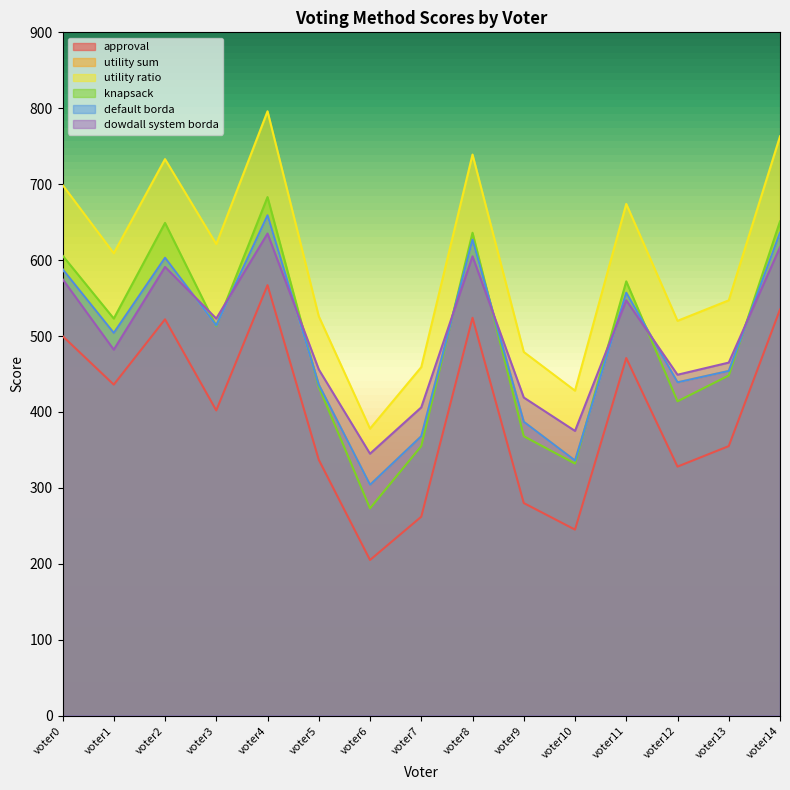

Does the chart have visible grid lines?

No